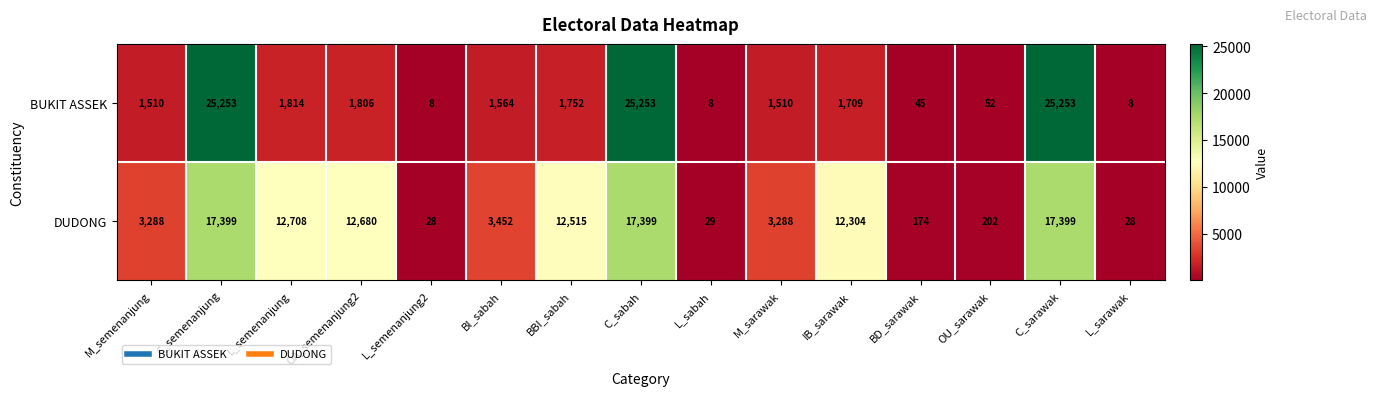

Reading right to left, what are all the values shown in this chart?

BUKIT ASSEK: L_sarawak=8	C_sarawak=25253	OU_sarawak=52	BD_sarawak=45	IB_sarawak=1709	M_sarawak=1510	L_sabah=8	C_sabah=25253	BBI_sabah=1752	BI_sabah=1564	L_semenanjung2=8	OA_semenanjung2=1806	L_semenanjung=1814	C_semenanjung=25253	M_semenanjung=1510
DUDONG: L_sarawak=28	C_sarawak=17399	OU_sarawak=202	BD_sarawak=174	IB_sarawak=12304	M_sarawak=3288	L_sabah=29	C_sabah=17399	BBI_sabah=12515	BI_sabah=3452	L_semenanjung2=28	OA_semenanjung2=12680	L_semenanjung=12708	C_semenanjung=17399	M_semenanjung=3288